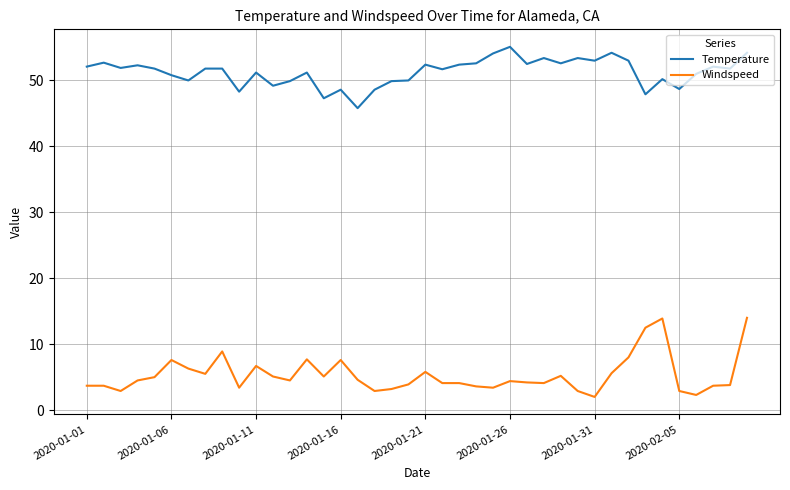

Which series has the largest range (max minus min)?

Windspeed